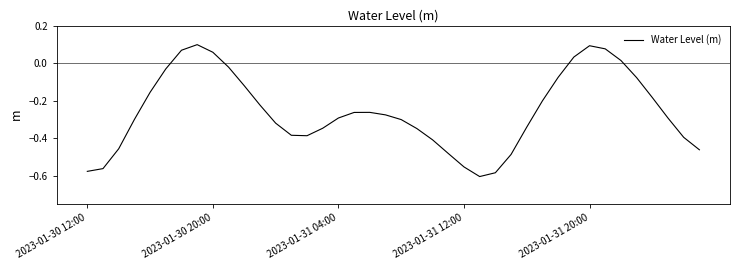

Is this an area chart (filled region under the line)?

No